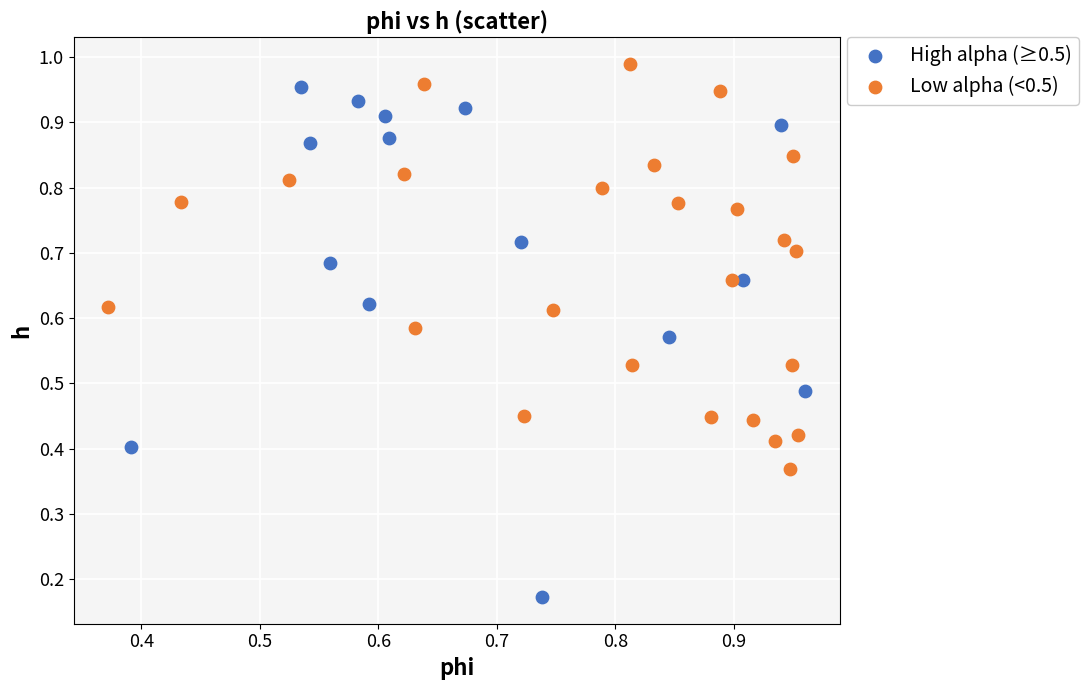

Which series reaches the minimum Y coordinate?

High alpha (≥0.5)